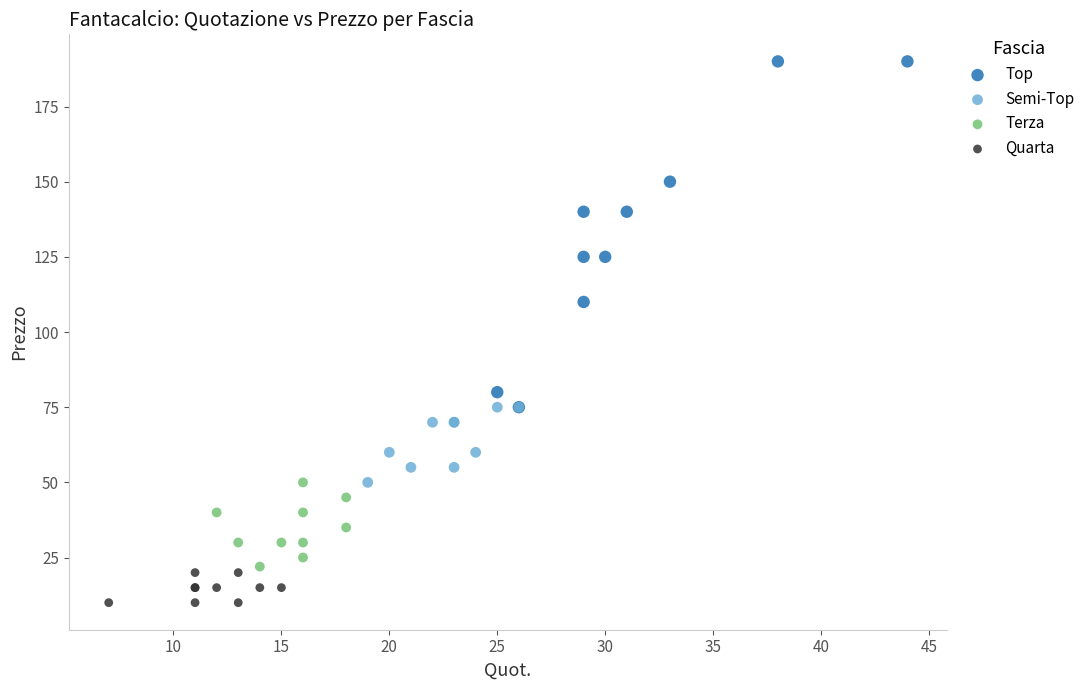

Which series contains the lowest Y value?

Quarta